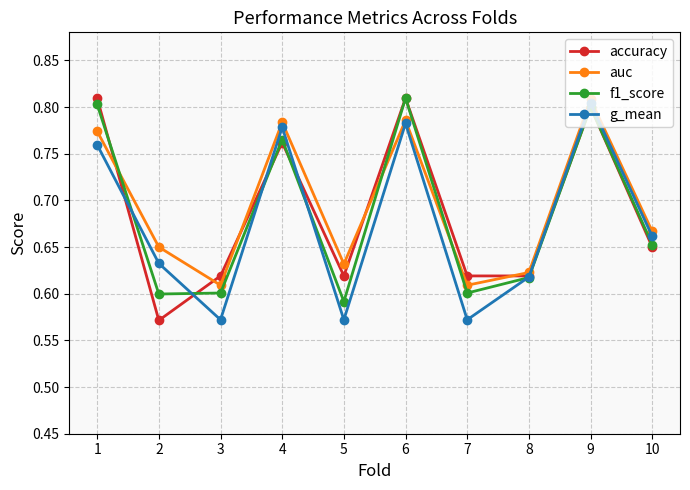

Which series has the widest spread of values?

accuracy